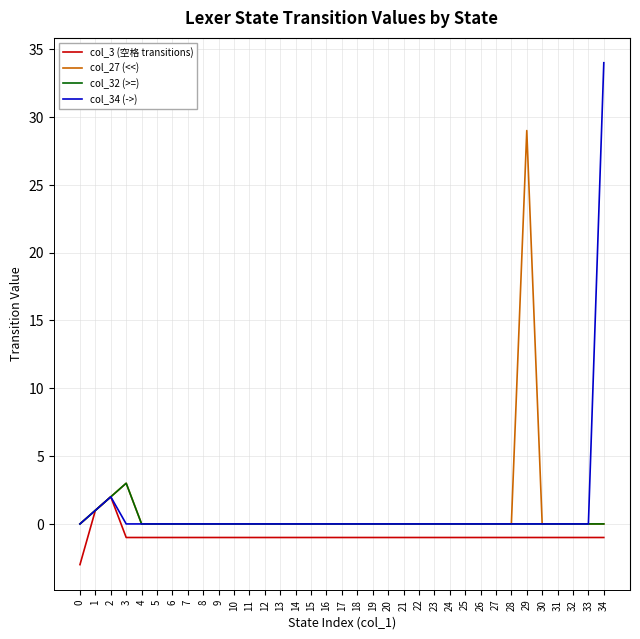

Is the value of col_3 (空格 transitions) at 20 greater than the value of col_32 (>=) at 25?

No